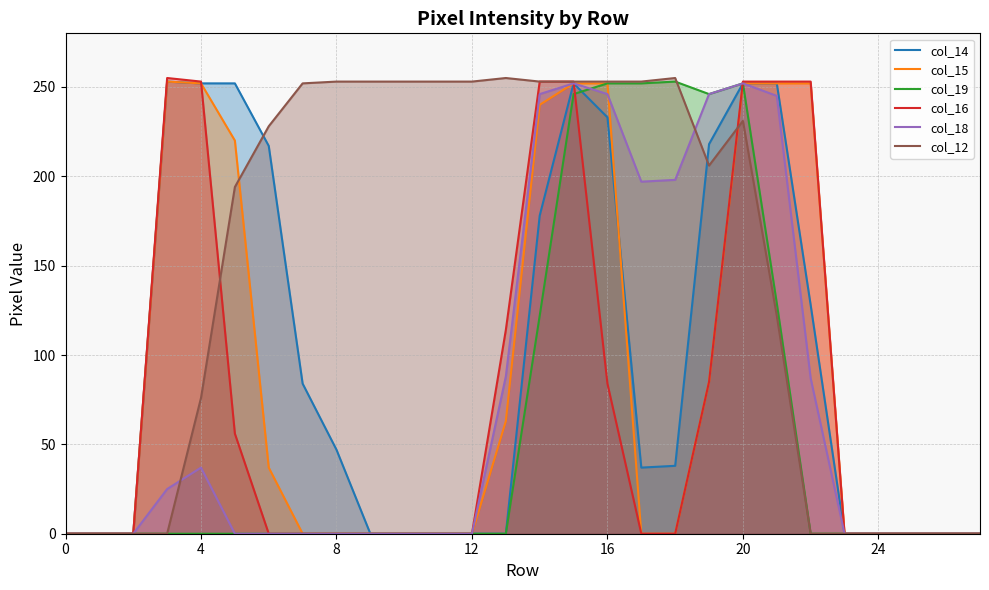

Reading left to right, what are all the values shown in this chart?

col_14: 0	0	0	253	252	252	217	84	47	0	0	0	0	0	178	252	233	37	38	218	252	252	128	0	0	0	0	0
col_15: 0	0	0	253	252	220	37	0	0	0	0	0	0	63	240	252	252	0	0	85	252	252	252	0	0	0	0	0
col_19: 0	0	0	0	0	0	0	0	0	0	0	0	0	0	122	246	252	252	253	246	252	129	0	0	0	0	0	0
col_16: 0	0	0	255	253	56	0	0	0	0	0	0	0	114	253	253	84	0	0	85	253	253	253	0	0	0	0	0
col_18: 0	0	0	25	37	0	0	0	0	0	0	0	0	88	246	252	246	197	198	246	252	245	87	0	0	0	0	0
col_12: 0	0	0	0	76	194	228	252	253	253	253	253	253	255	253	253	253	253	255	206	231	122	0	0	0	0	0	0